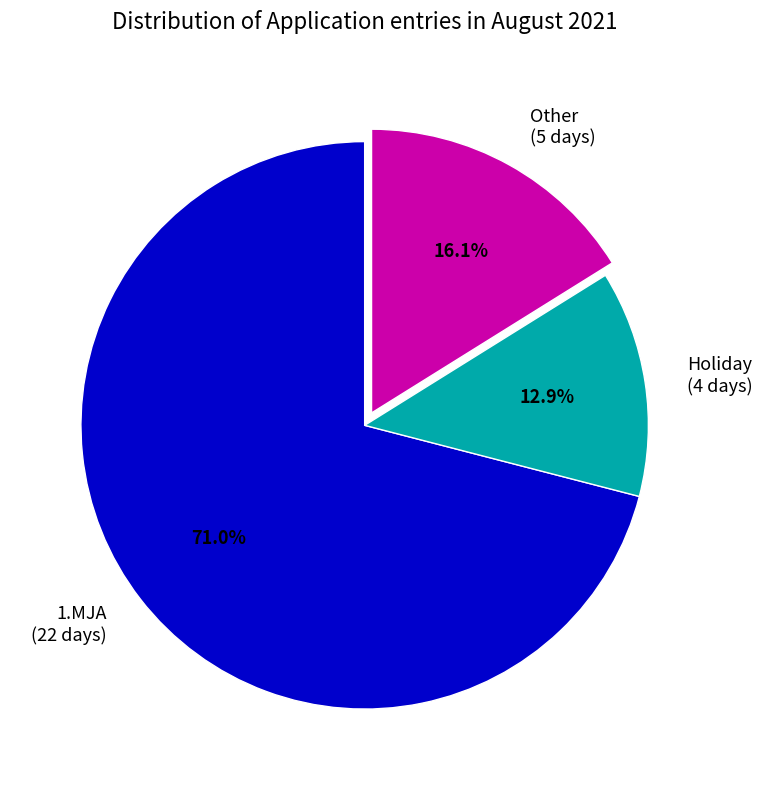

Rank the categories by value from lowest to highest.

Holiday, Other, 1.MJA